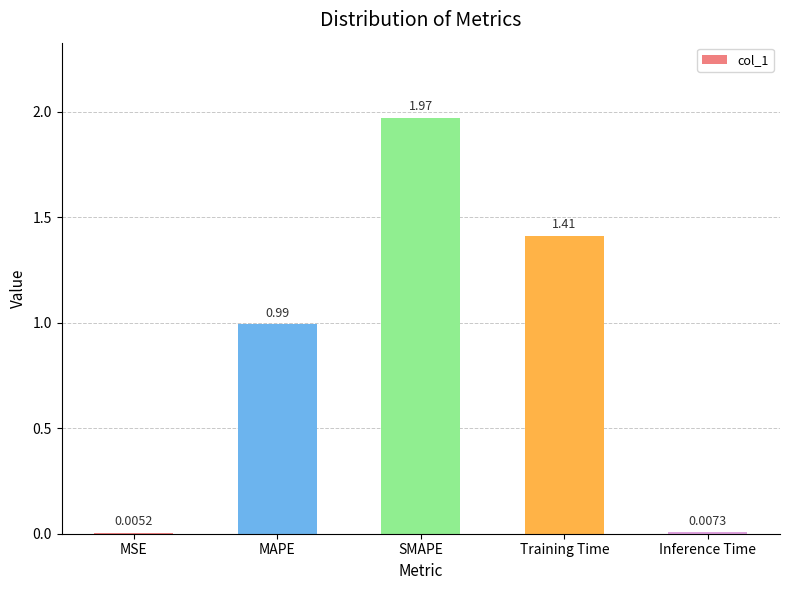

What is the change in value from MAPE to SMAPE?

+1.0